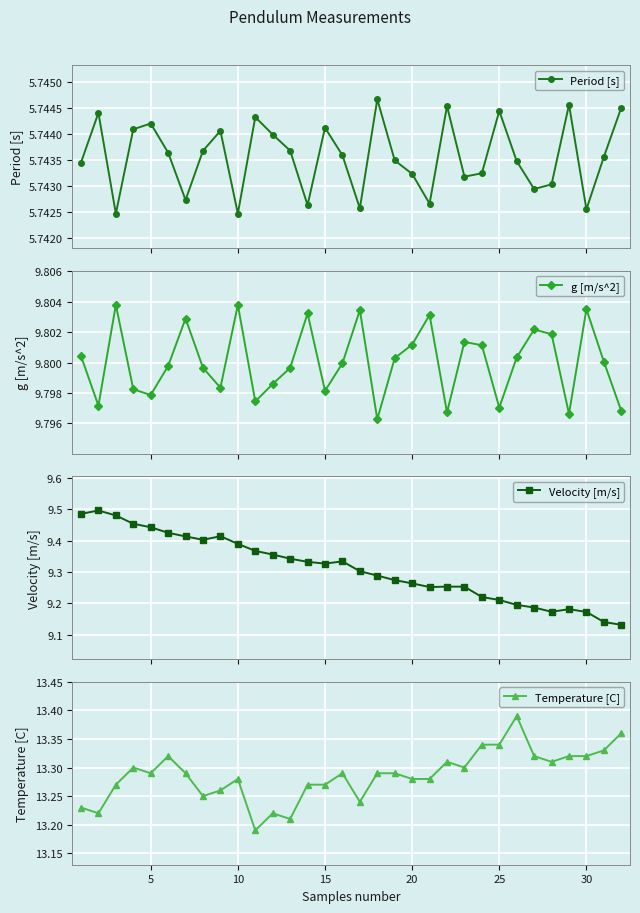

What is the sum of all Velocity [m/s] values?

298.0